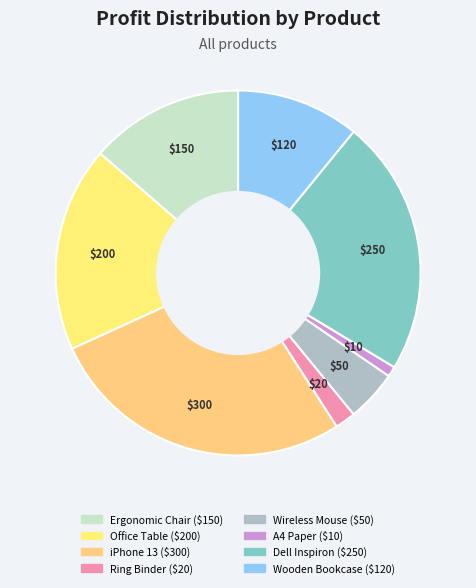

Between iPhone 13 and Ergonomic Chair, which is larger?

iPhone 13